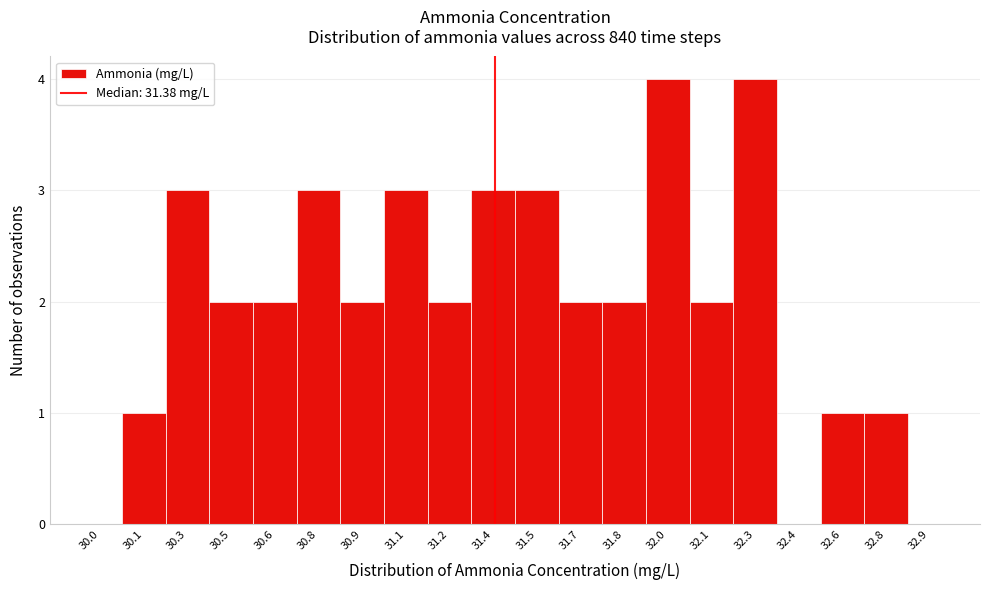

Reading left to right, list all the values displayed in this chart.

30.0=0	30.1=1	30.3=3	30.5=2	30.6=2	30.8=3	30.9=2	31.1=3	31.2=2	31.4=3	31.5=3	31.7=2	31.8=2	32.0=4	32.1=2	32.3=4	32.4=0	32.6=1	32.8=1	32.9=0